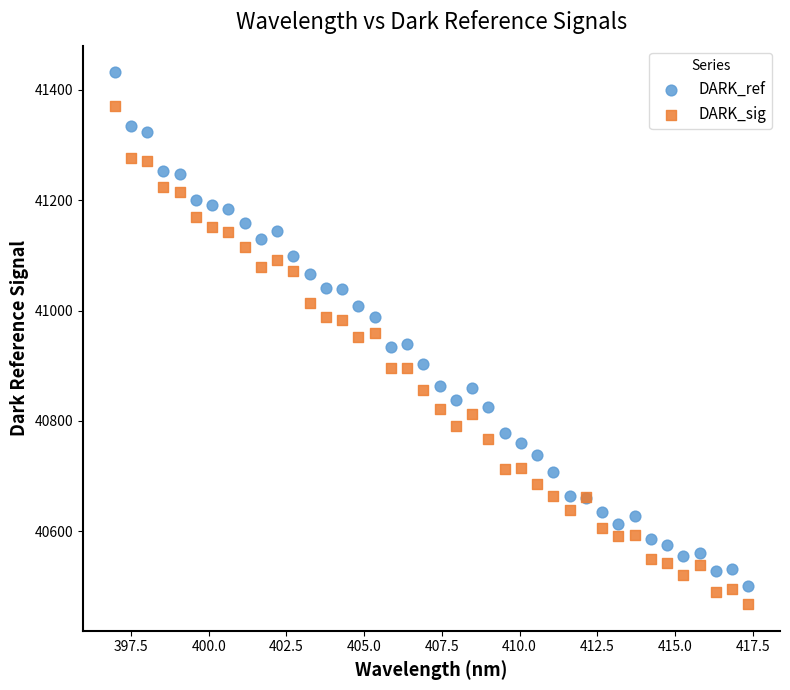

Which series reaches the maximum Y coordinate?

DARK_ref